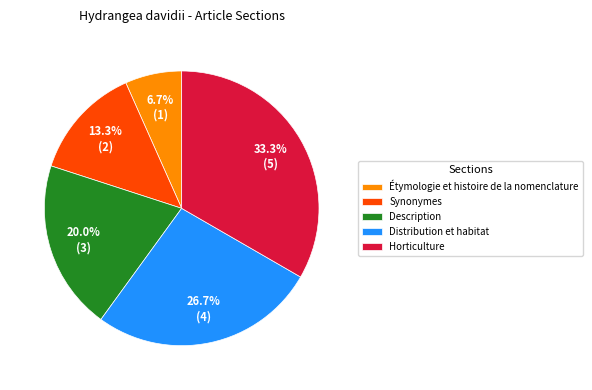

Between Horticulture and Description, which is larger?

Horticulture